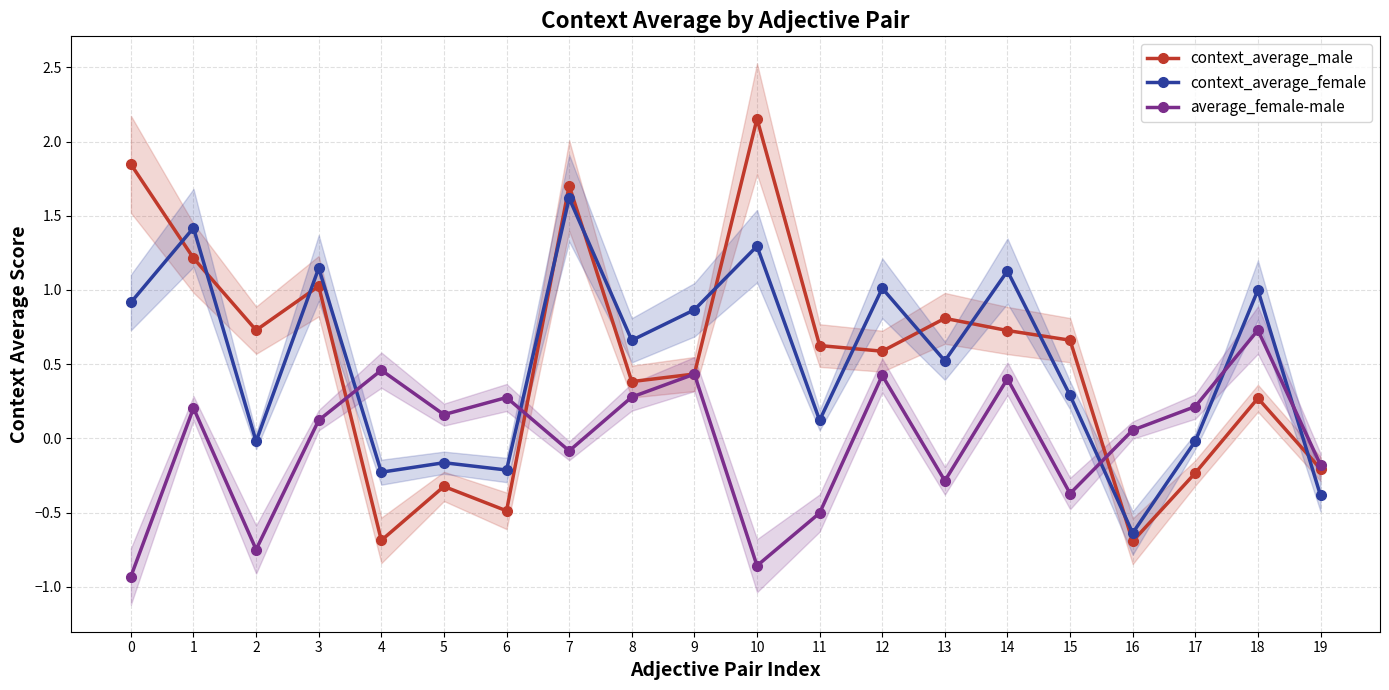

Which series has the largest total across all categories?

context_average_male